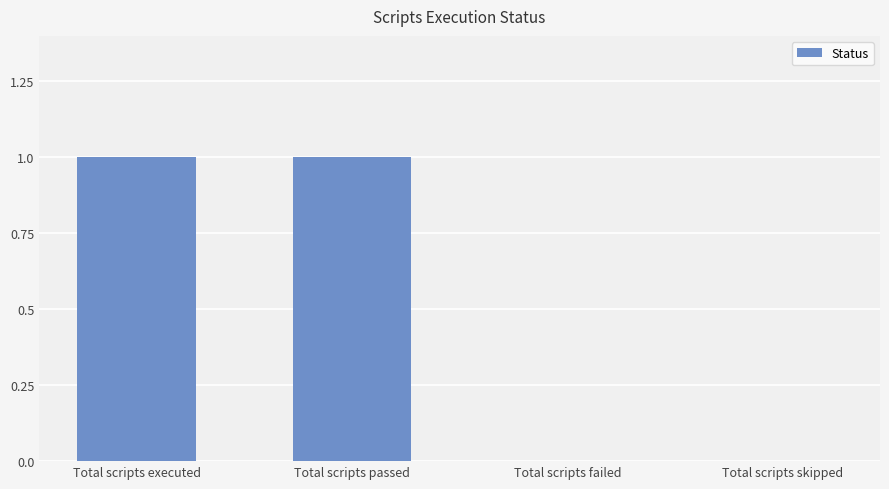

Between Total scripts skipped and Total scripts executed, which is larger?

Total scripts executed